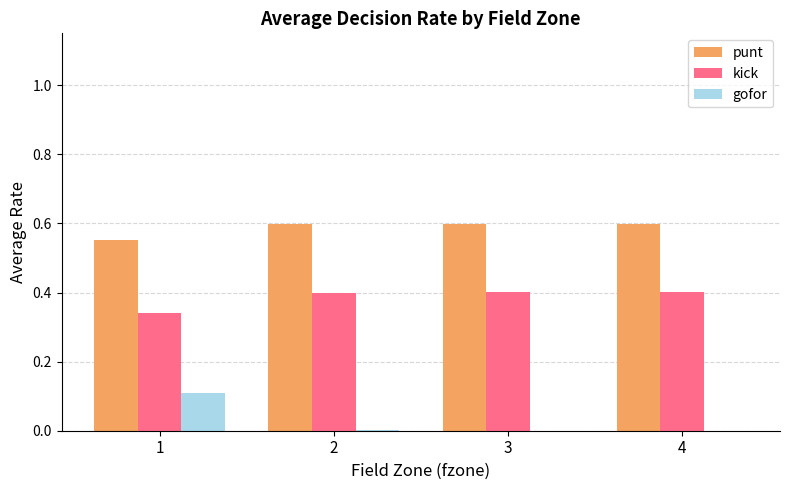

How many groups of bars are there?

4